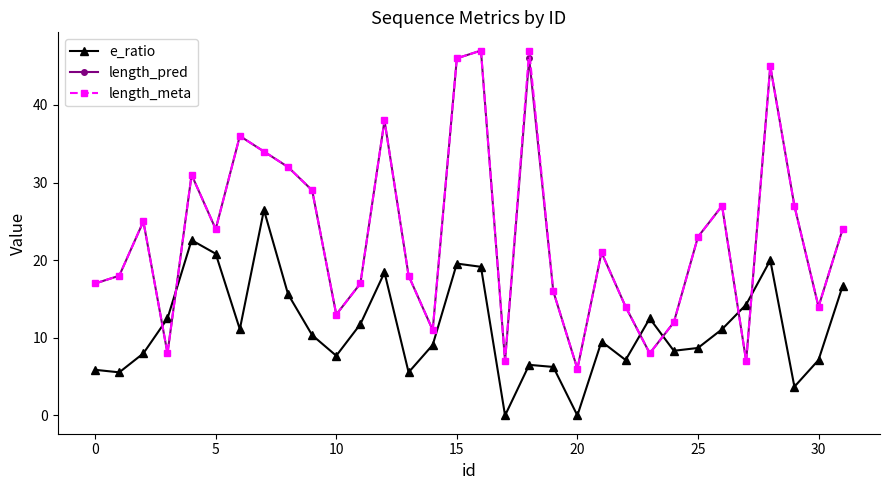

At how many categories does at least one series exceed 5?

32